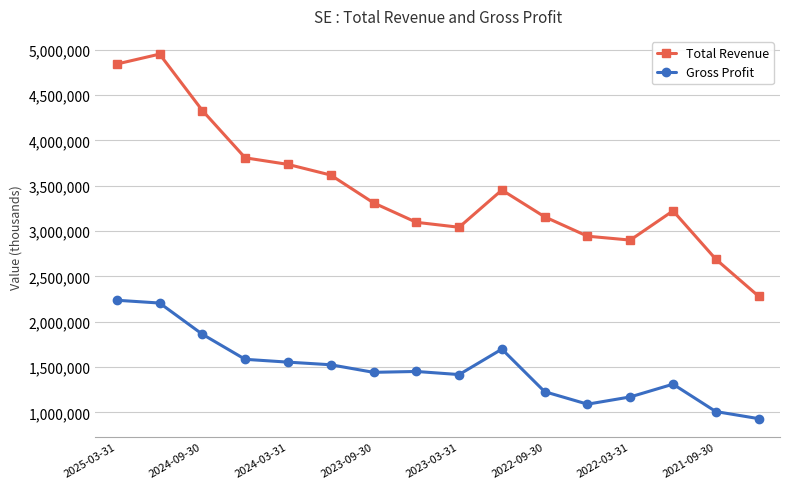

Which series has the widest spread of values?

Total Revenue